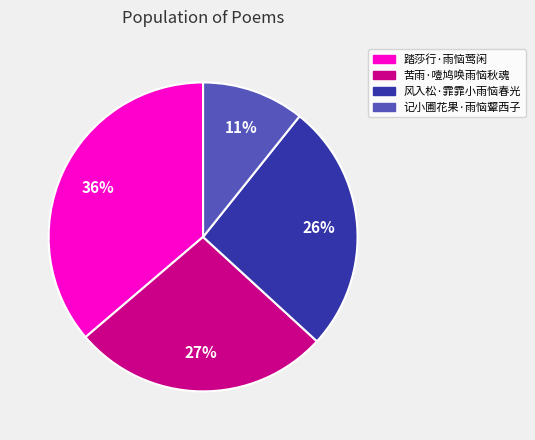

How many slices are in this pie chart?

4